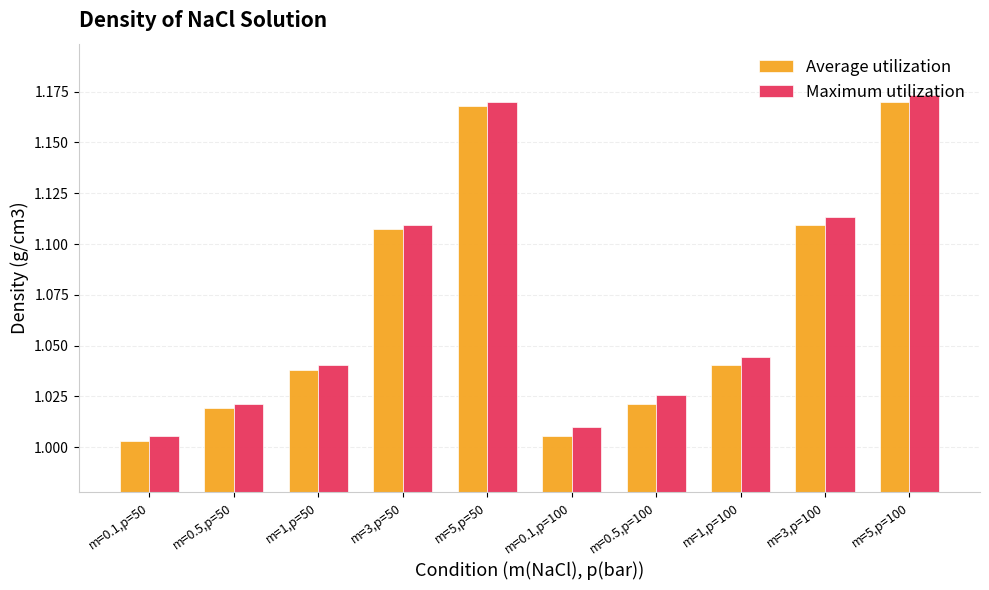

What is the sum of all Maximum utilization values?

10.7